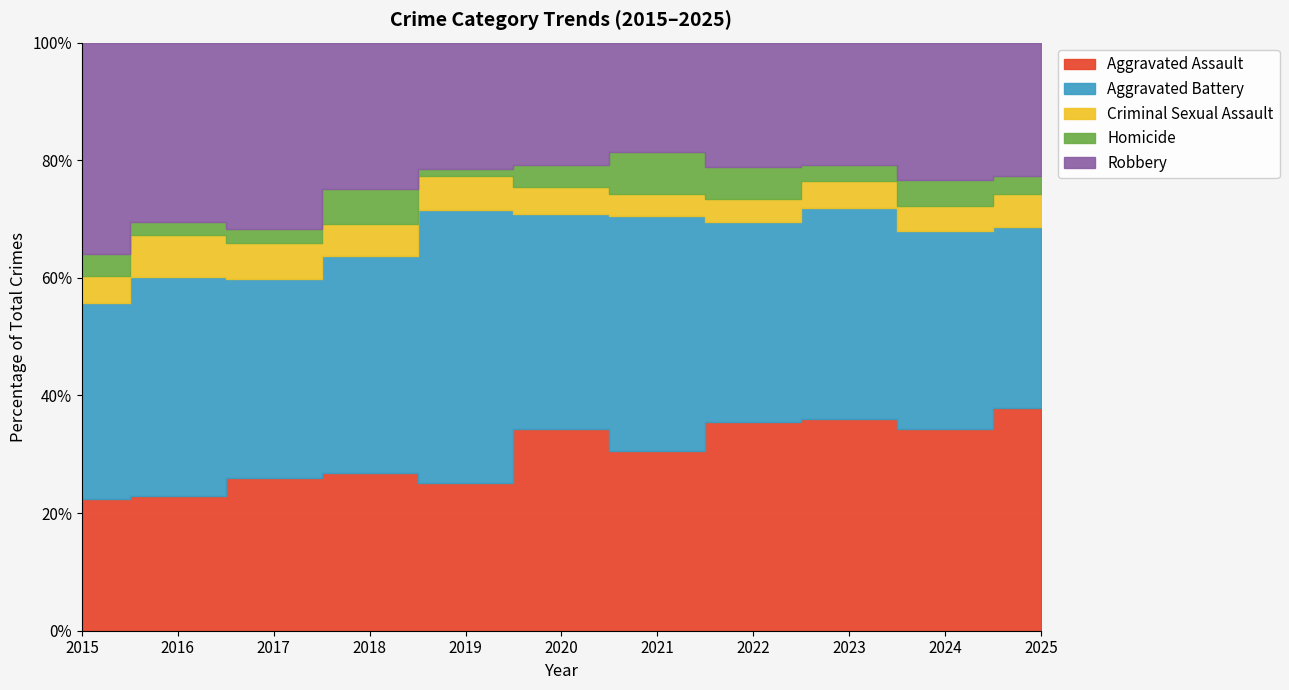

At which category is the sum across all series the highest?

2020